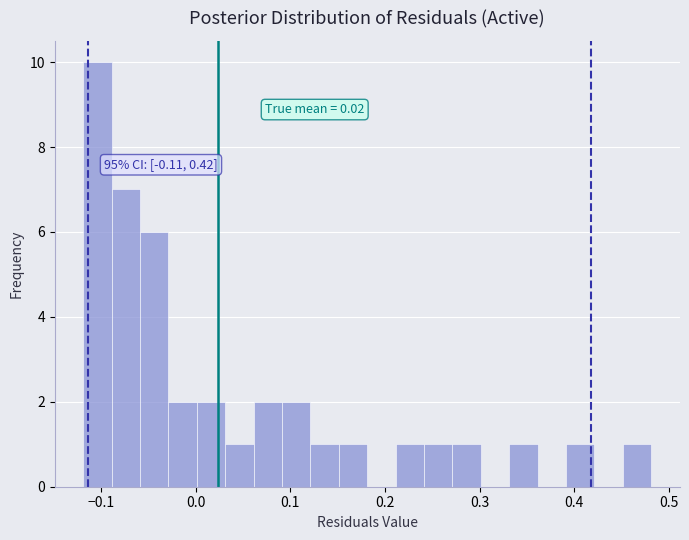

Around what value on the x-axis is the tallest bar? Give the approximate position of its centre, as read against the axis.

-0.10